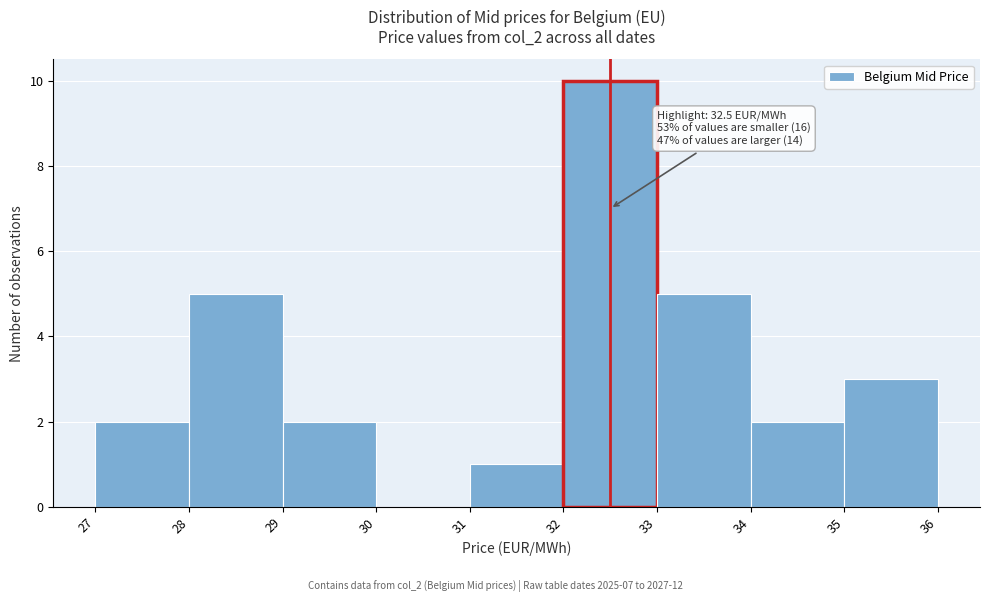

Over which range of the x-axis is the bar tallest?

32 to 33